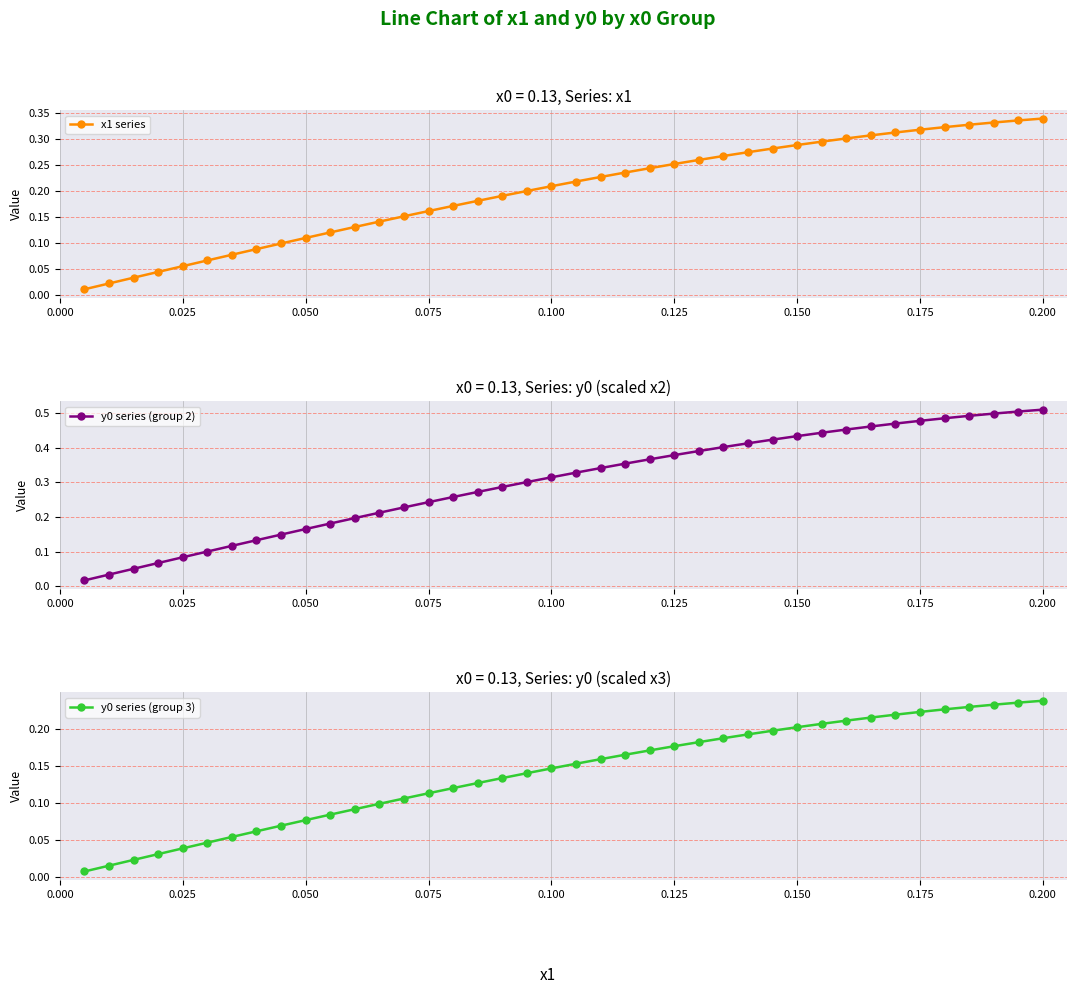

Does the chart have visible grid lines?

Yes